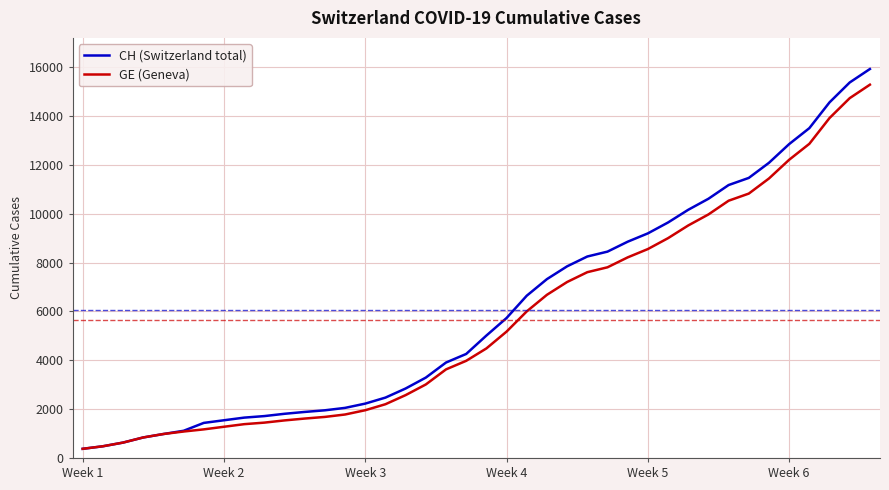

What is the minimum value for GE (Geneva)?

375